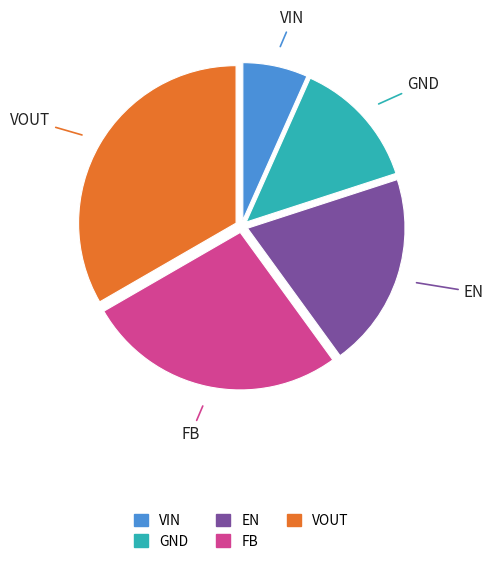

Does FB account for over 50% of the chart?

No